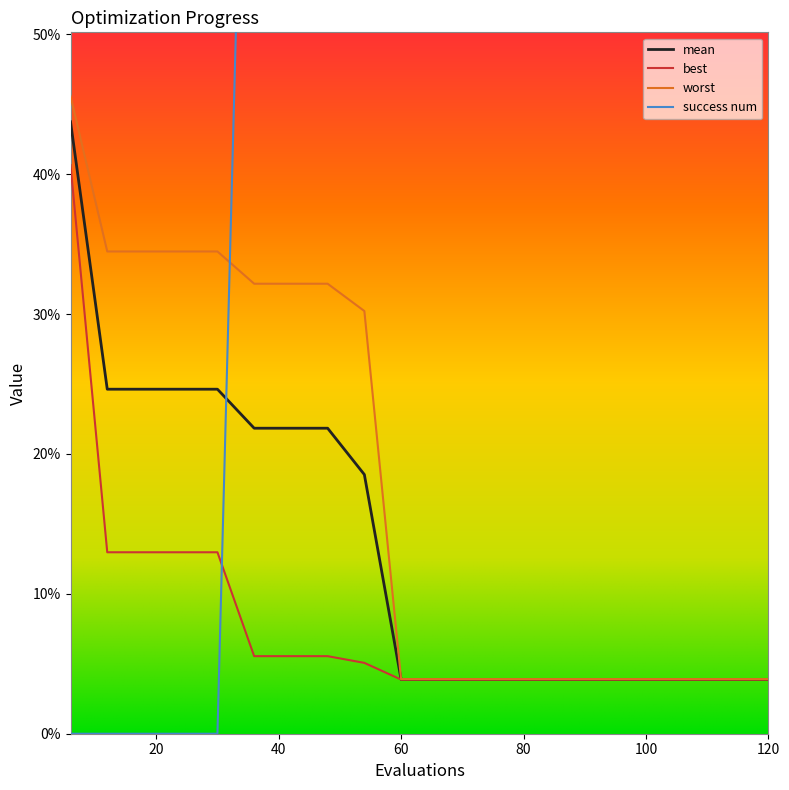

What is the difference between the success num values at 96 and 18?

4.0